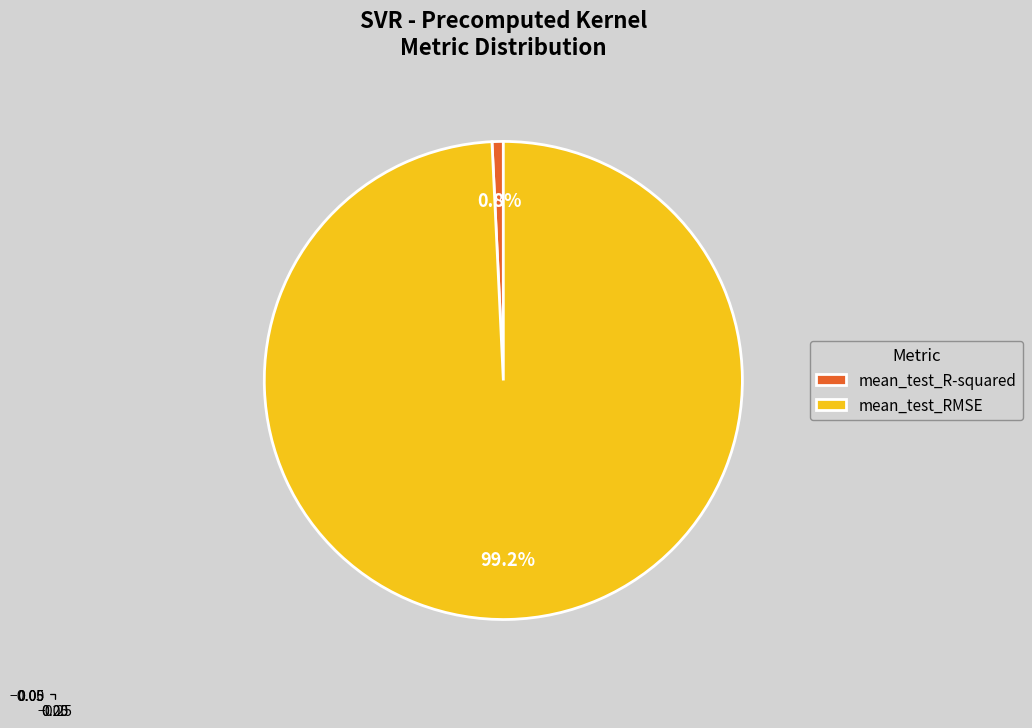

Does mean_test_R-squared represent more than half of the total?

No